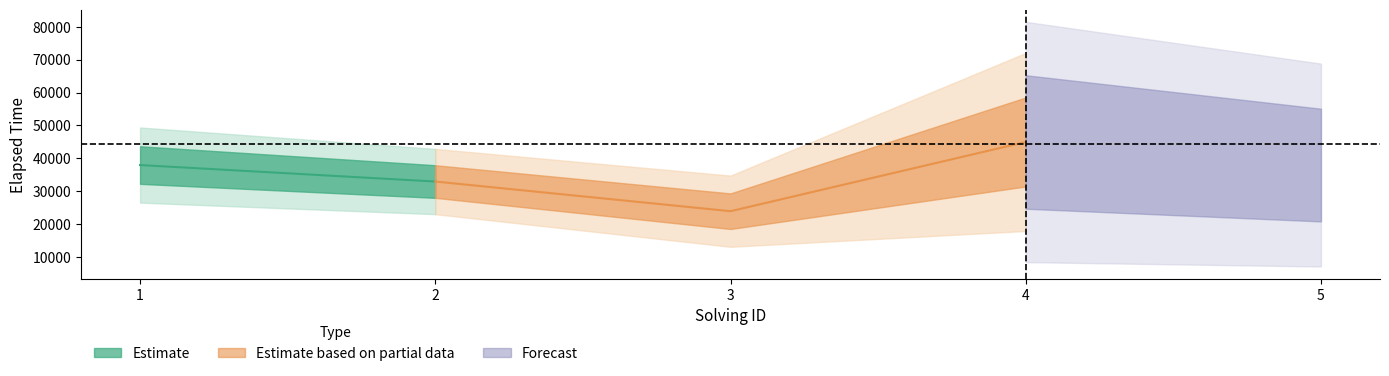

True or false: elapsed_time has a value of 38000 at 1.

True